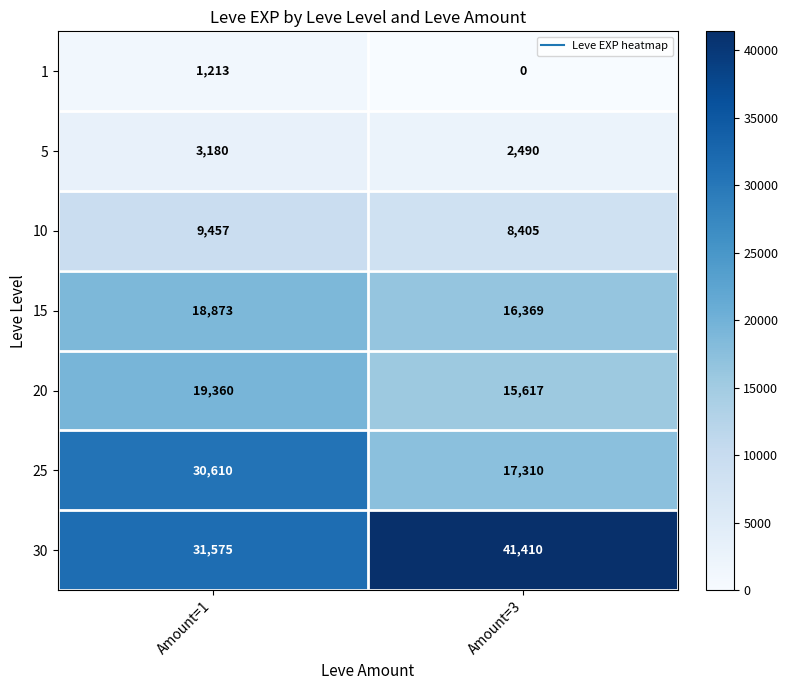

List the series in order of their peak value, highest first.

30, 25, 20, 15, 10, 5, 1